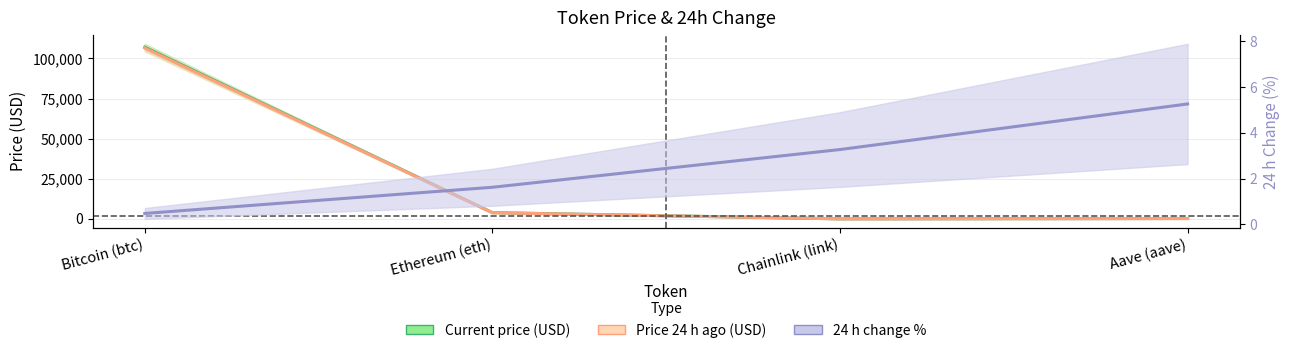

Which series has the largest range (max minus min)?

Current price (USD)